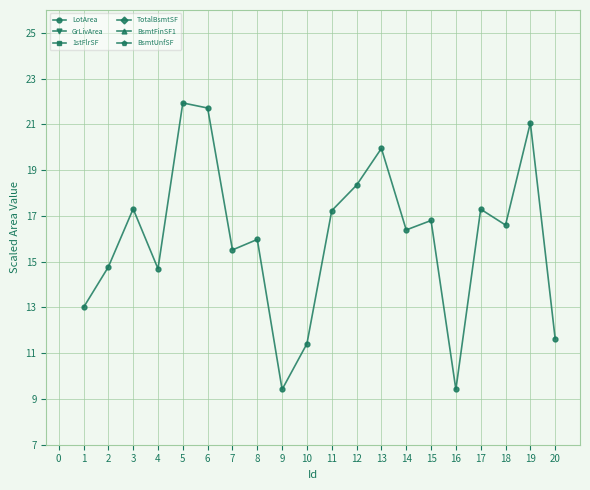

The value of LotArea at 2 is 5.6. True or false?

False